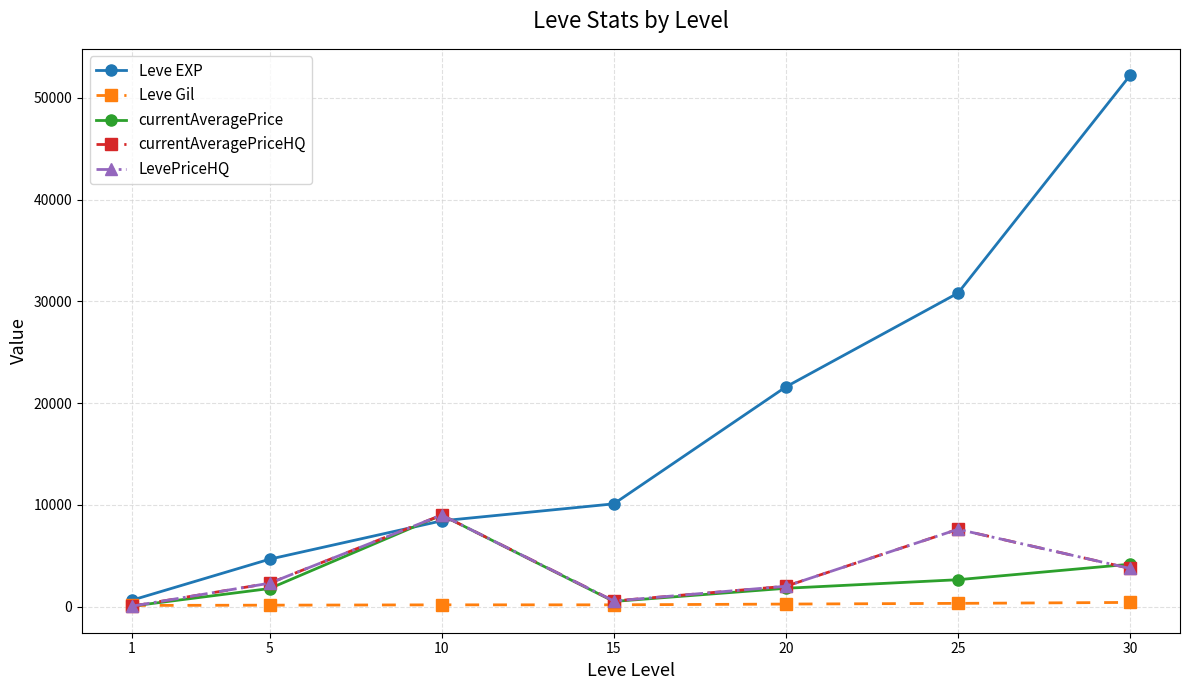

Is this an area chart (filled region under the line)?

No